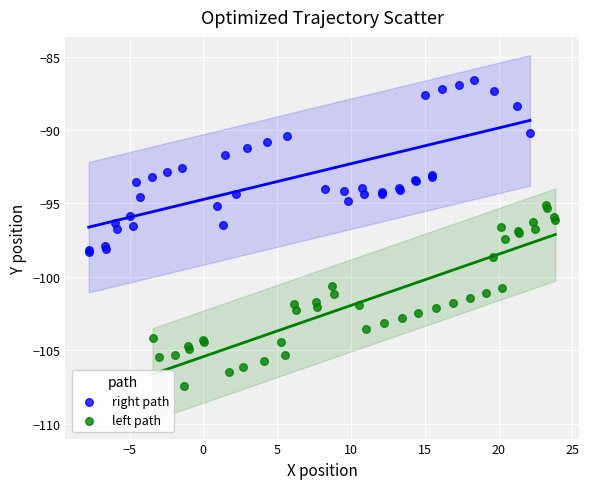

Which series contains the highest Y value?

right path